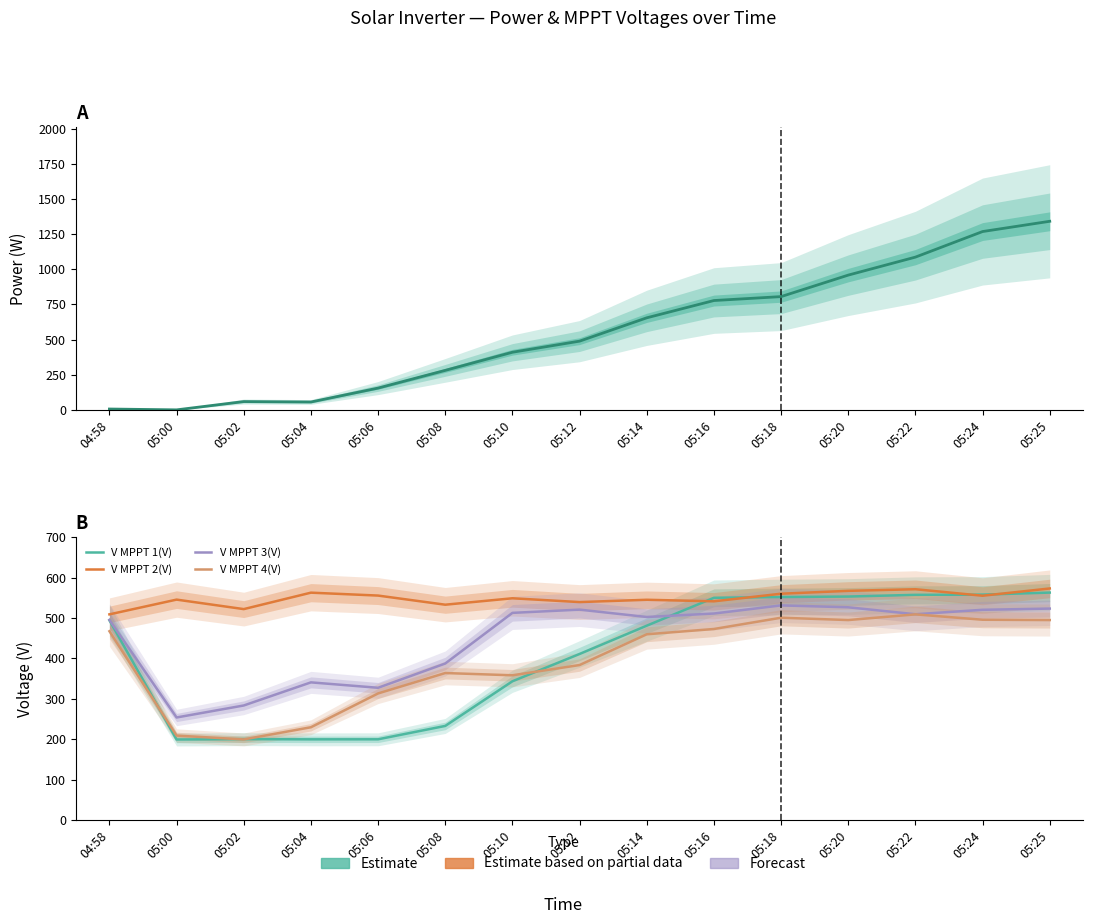

Rank the categories by V MPPT 1(V) value from highest to lowest.

05:25, 05:24, 05:22, 05:20, 05:18, 05:16, 04:58, 05:14, 05:12, 05:10, 05:08, 05:02, 05:06, 05:04, 05:00